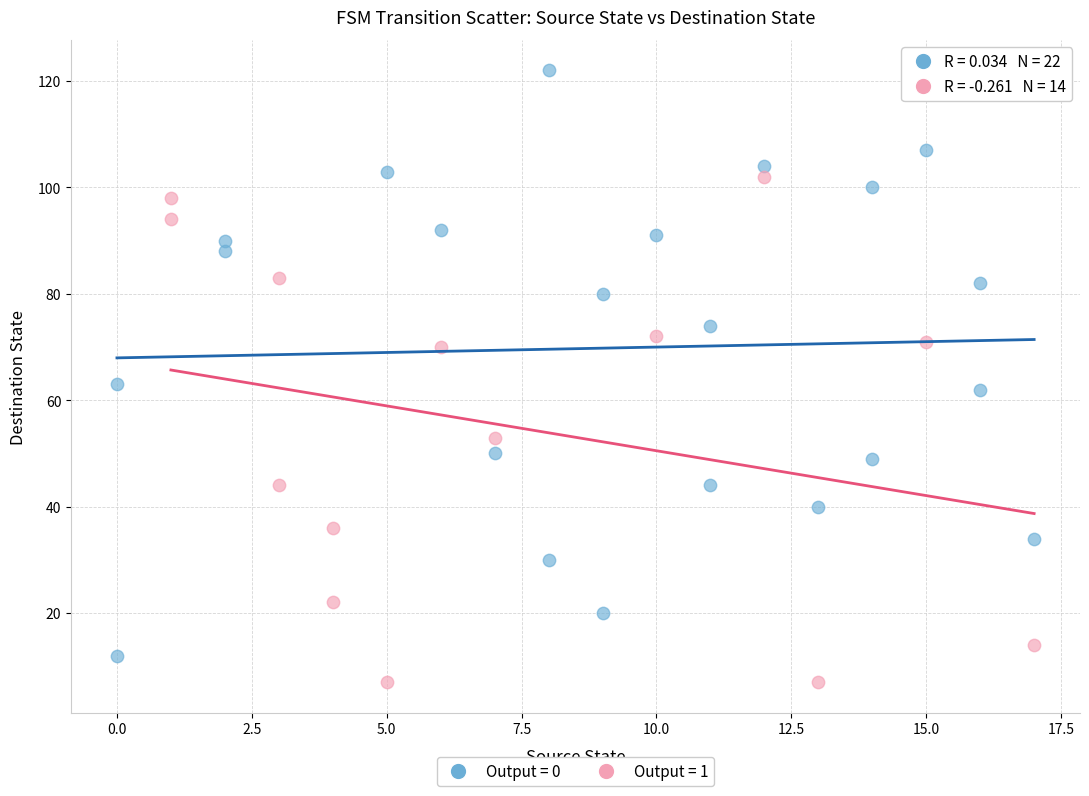

Which series contains the highest Y value?

Output = 0